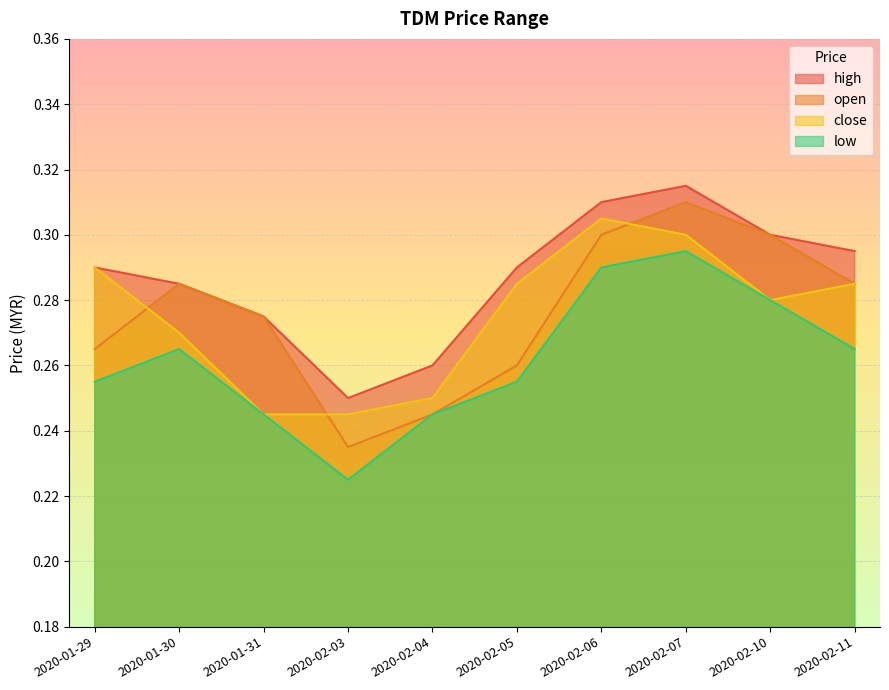

Between 2020-02-04 and 2020-02-06, which series saw the biggest shift?

open